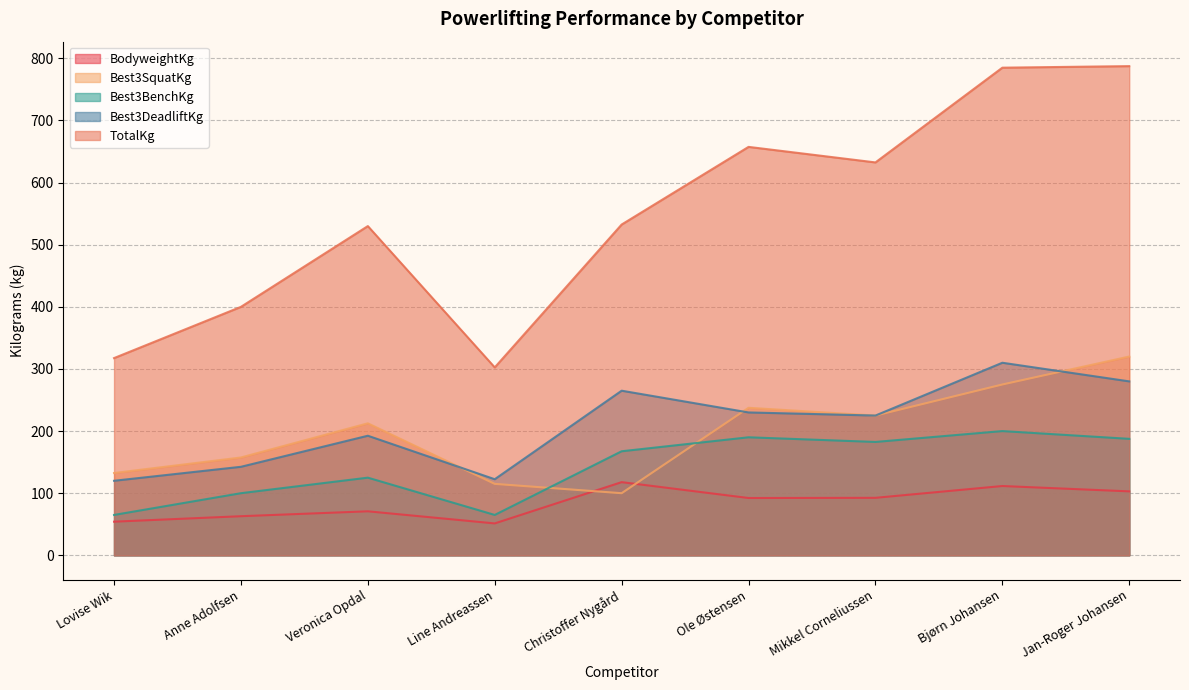

Reading left to right, list all the values displayed in this chart.

BodyweightKg: 54.1	63.0	70.8	51.4	117.8	92.2	92.5	111.5	103.0
Best3SquatKg: 132.5	157.5	212.5	115.0	100.0	237.5	225.0	275.0	320.0
Best3BenchKg: 65.0	100.0	125.0	65.0	167.5	190.0	182.5	200.0	187.5
Best3DeadliftKg: 120.0	142.5	192.5	122.5	265.0	230.0	225.0	310.0	280.0
TotalKg: 317.5	400.0	530.0	302.5	532.5	657.5	632.5	785.0	787.5